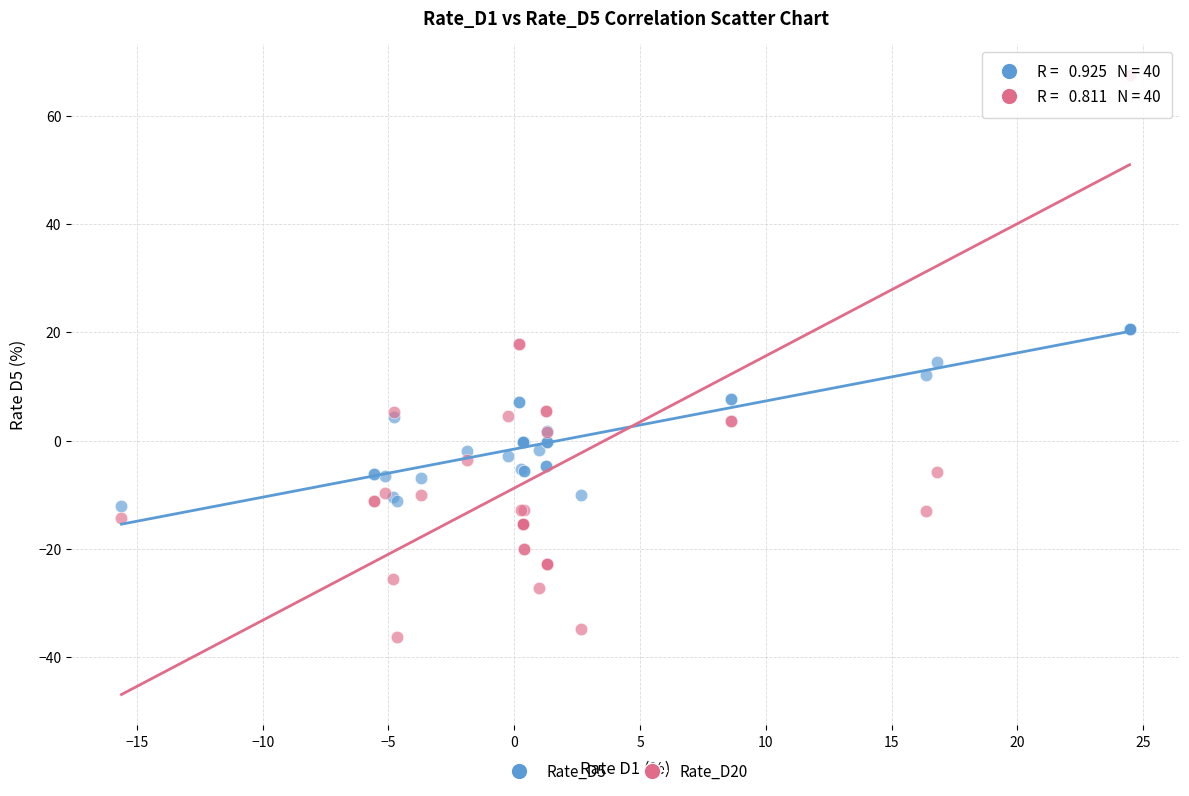

Which series contains the lowest Y value?

Rate_D20